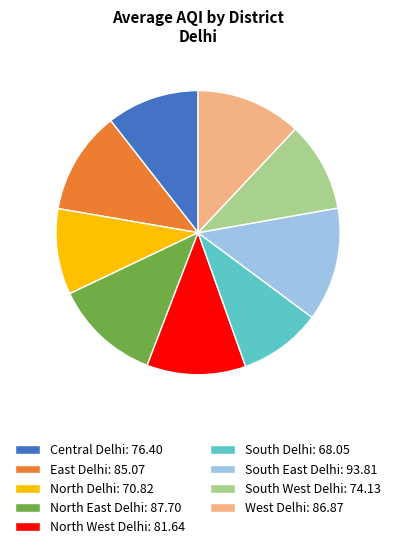

The West Delhi slice represents 24% of the pie. True or false?

False